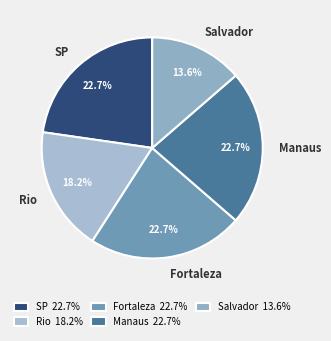

The Rio slice represents 18% of the pie. True or false?

True